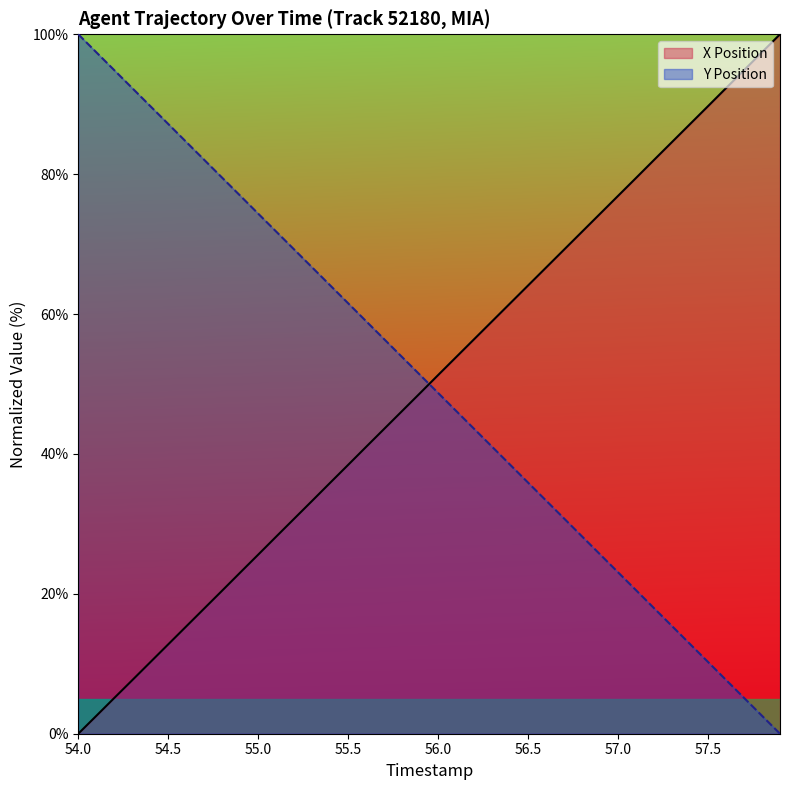

True or false: Y has more than 0 points higher than both neighbors.

False